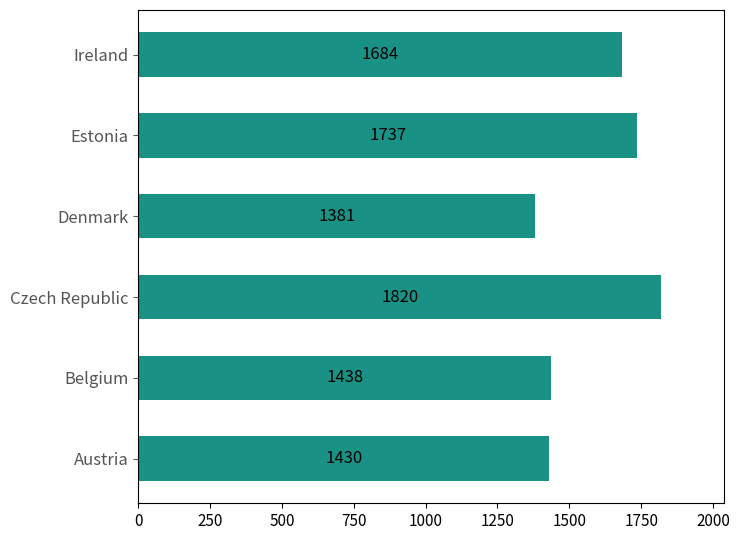

Reading bottom to top, what are all the values shown in this chart?

1430	1438	1820	1381	1737	1684